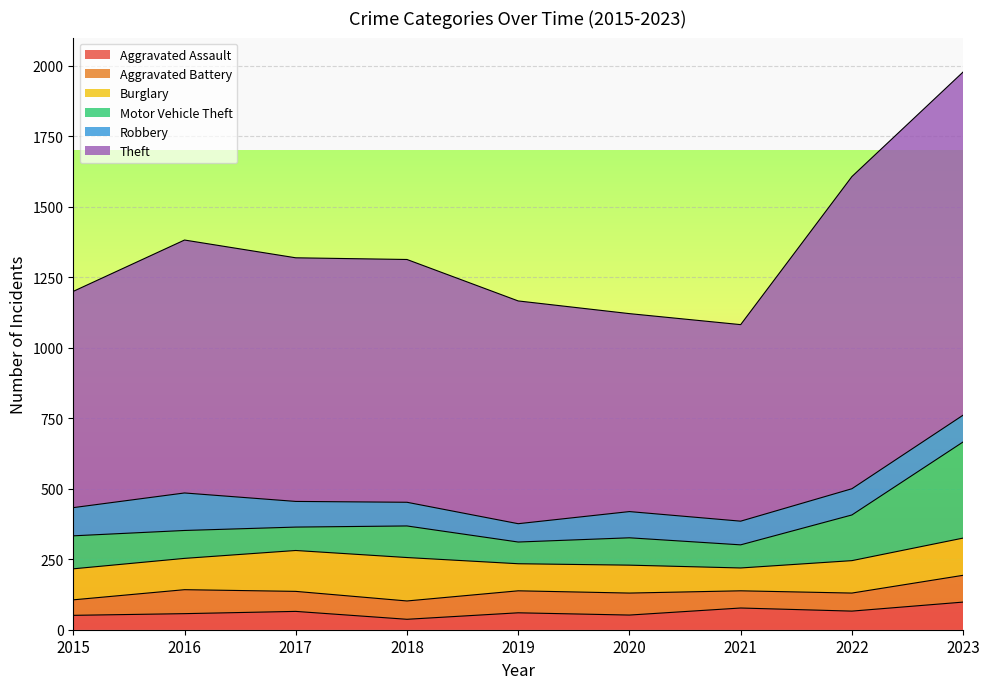

The value of Motor Vehicle Theft at 2018 is 368. True or false?

True